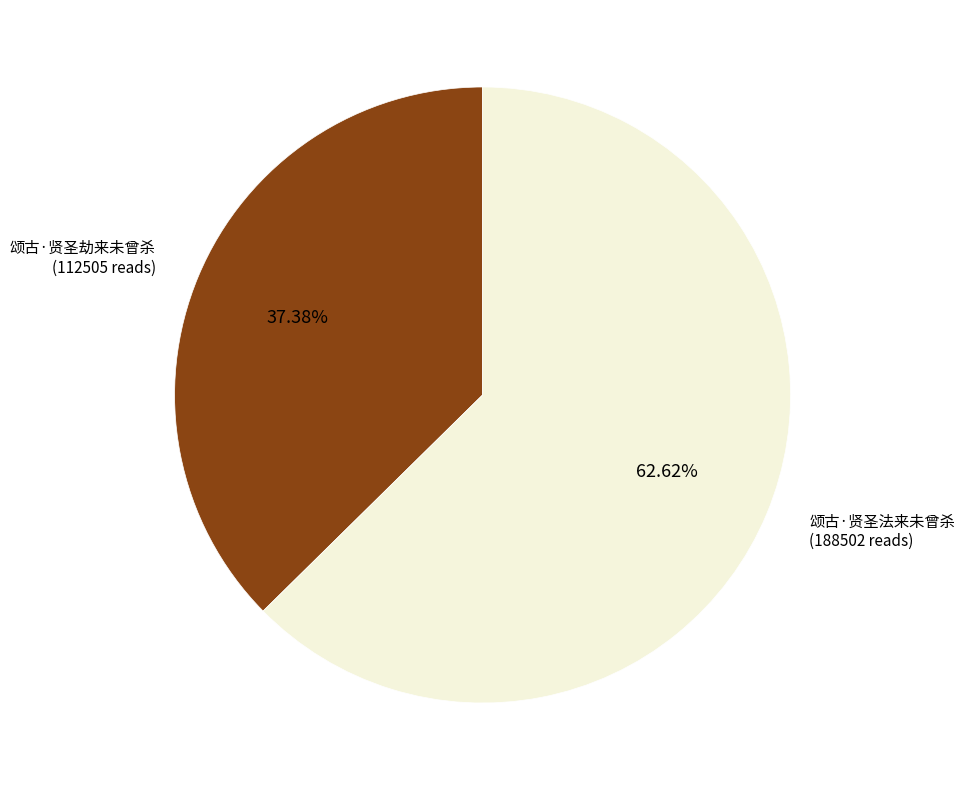

Is there any slice that represents more than half of the pie?

Yes